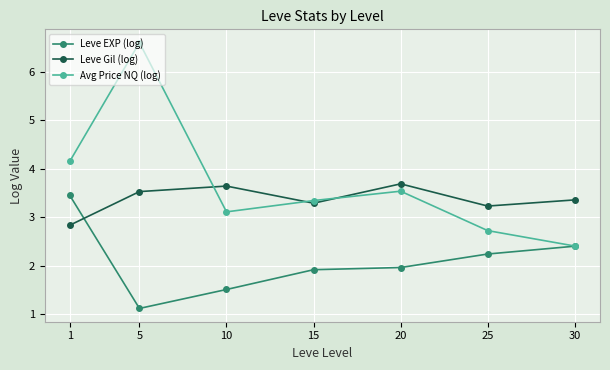

Which category has the highest value across all series?

5